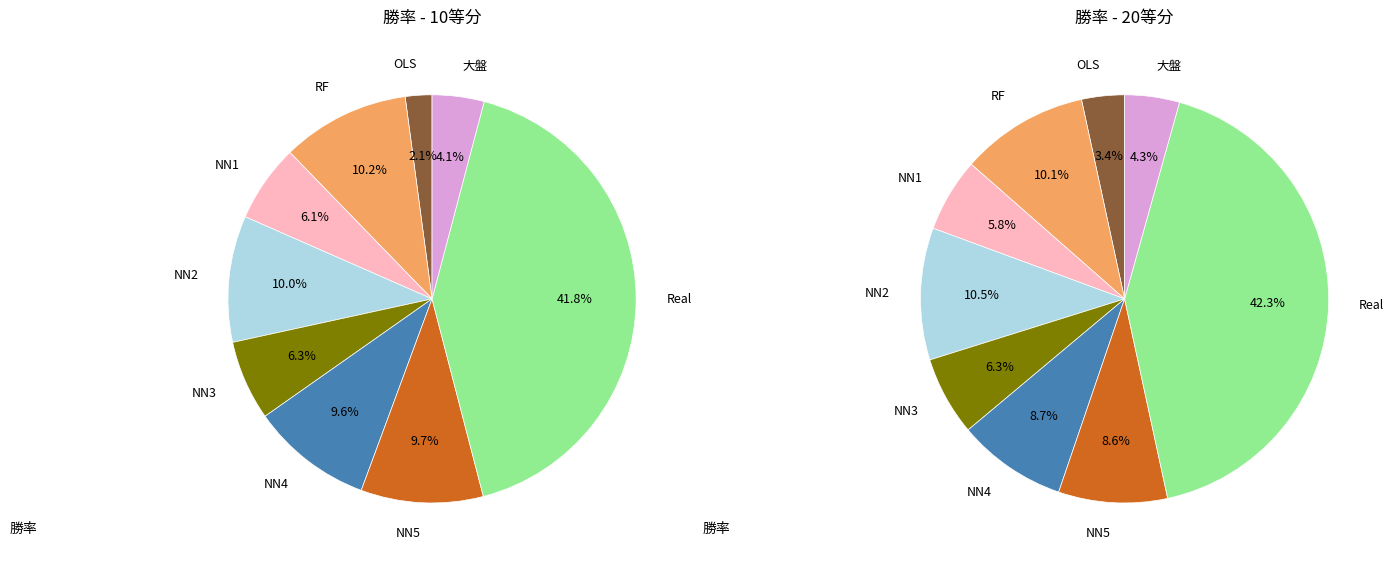

What percentage do OLS and NN2 together represent?

12.1%